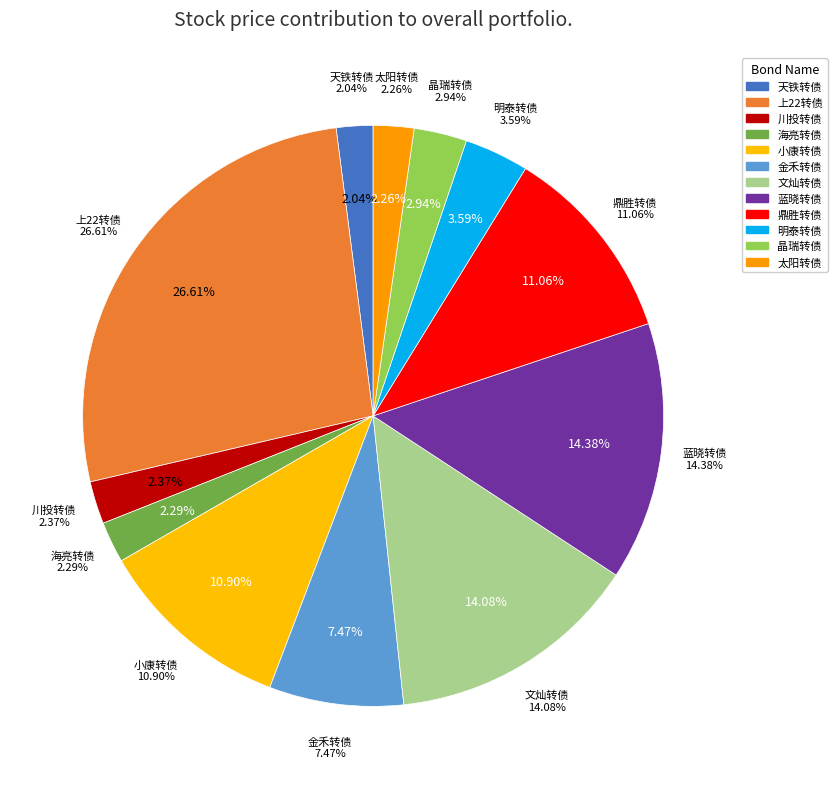

Combined, what portion of the pie is 海亮转债 and 小康转债?

13.2%